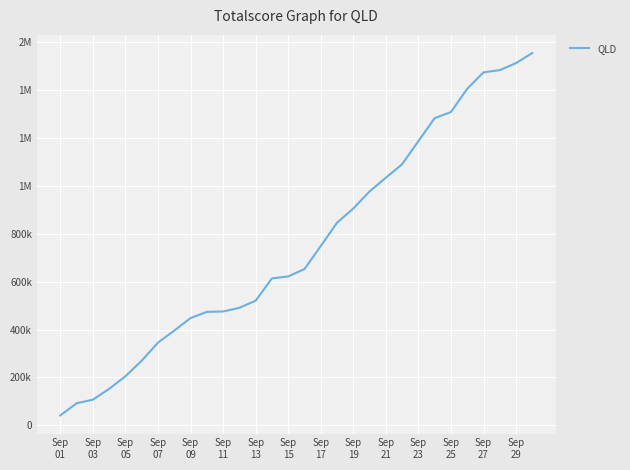

Where does the data first go above 652569?

Sep 17